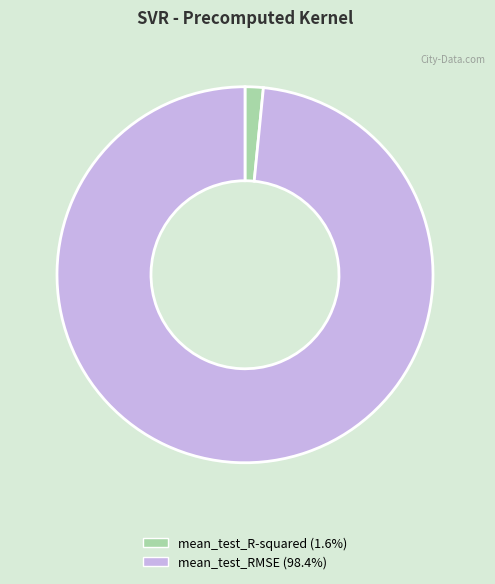

Is there any slice that represents more than half of the pie?

Yes